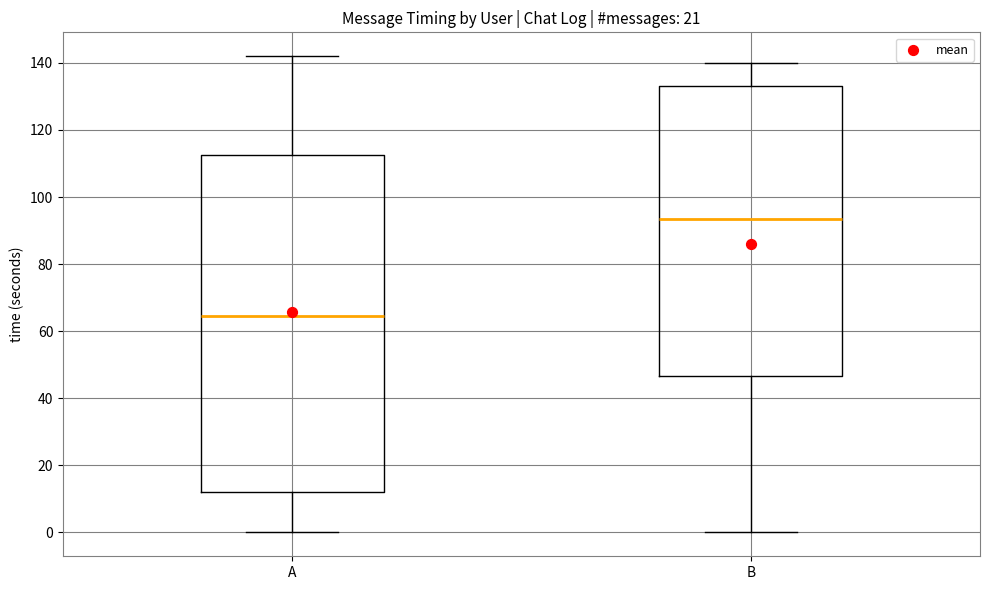

Where does the upper whisker of the box for B end on the y-axis? The values are not printed on the chart, so give them approximately, as read against the axis.

140